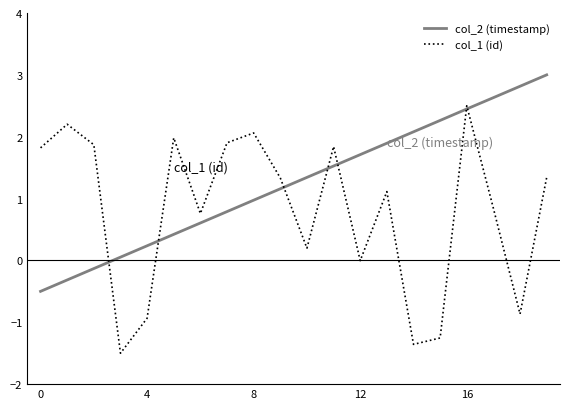

Does the chart display data point markers on the line(s)?

No